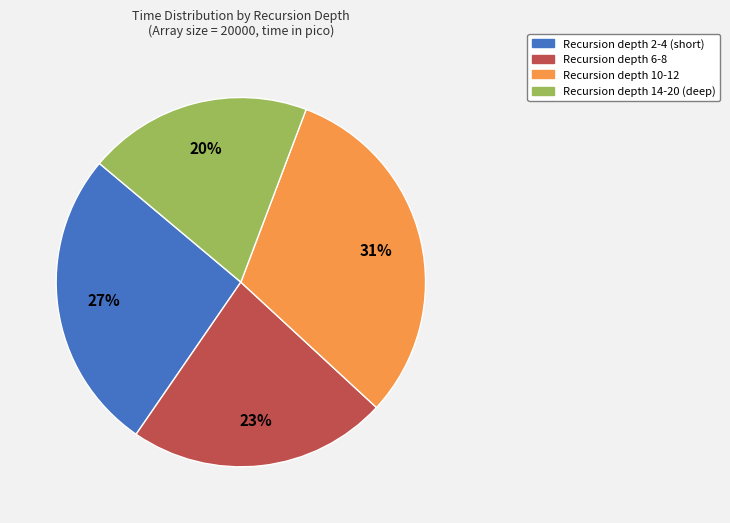

To the nearest percent, what is the average slice percentage?

25%